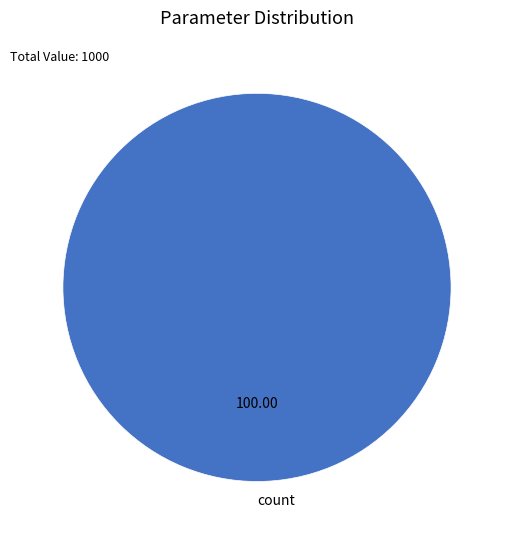

Is there a majority slice in this chart?

Yes